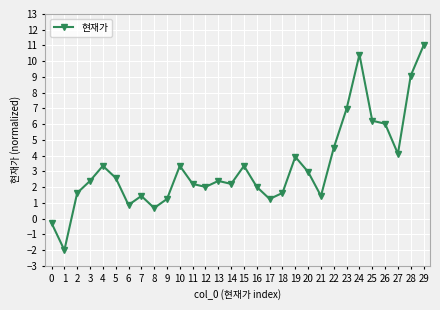

What is the change in value from 8 to 29?

+10.3